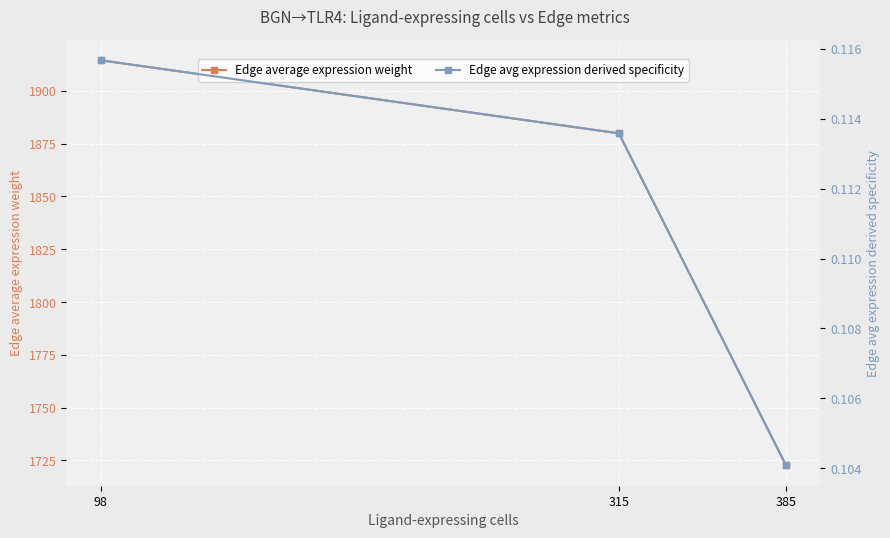

The value of Edge average expression weight at 98 is 1914.5. True or false?

True